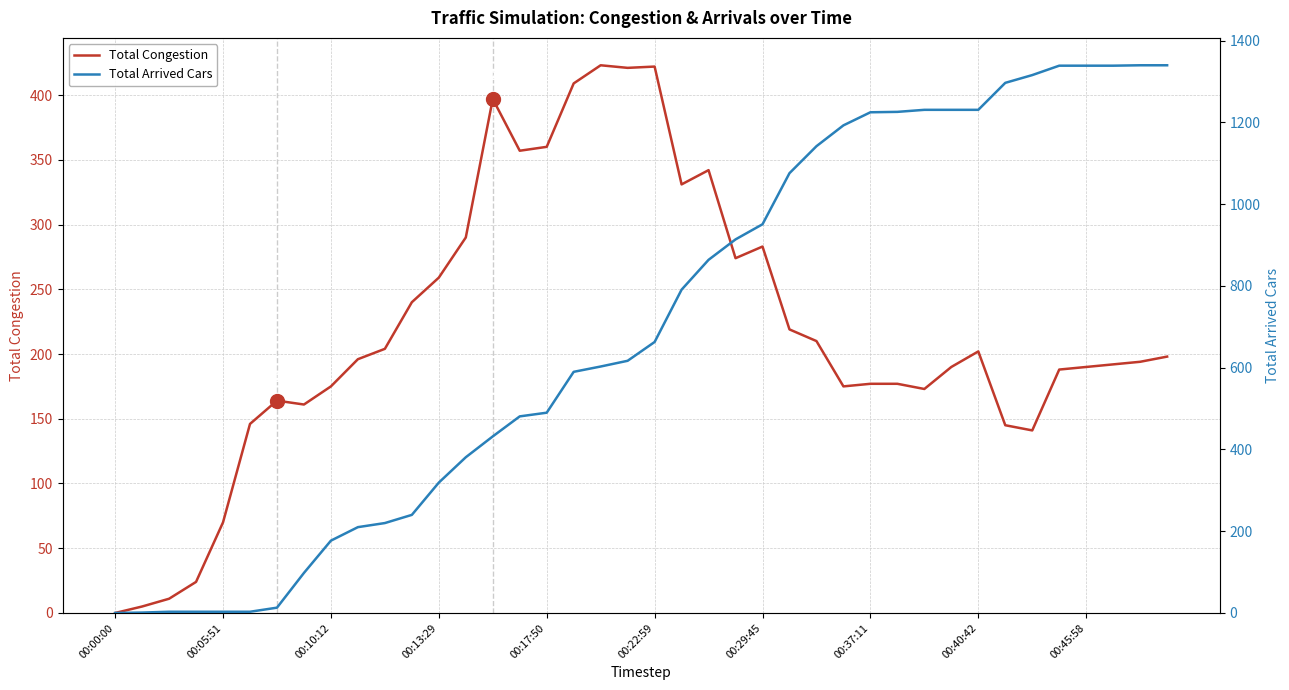

What position from the left is 10?

11